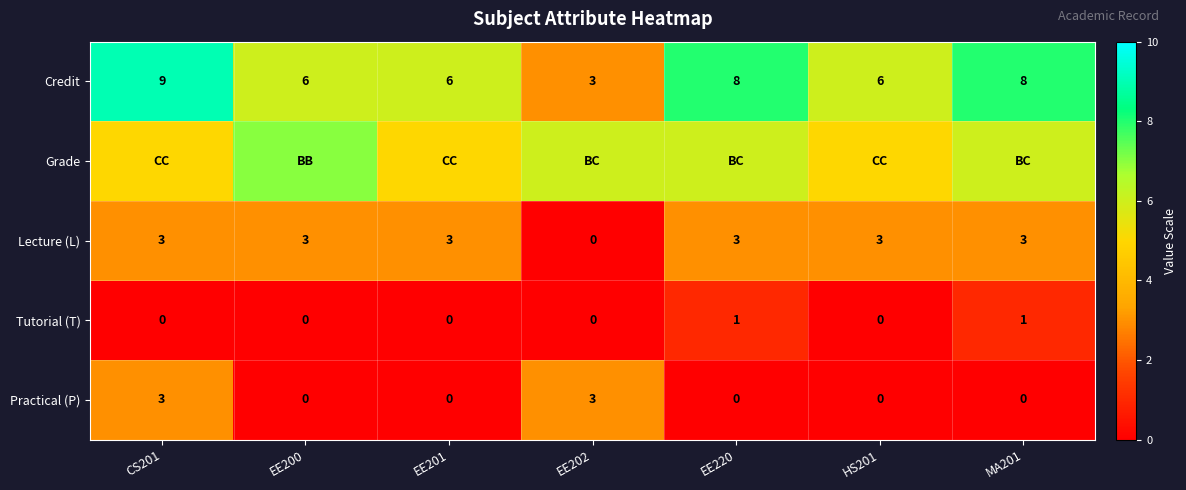

The value of Lecture (L) at EE201 is 5. True or false?

False